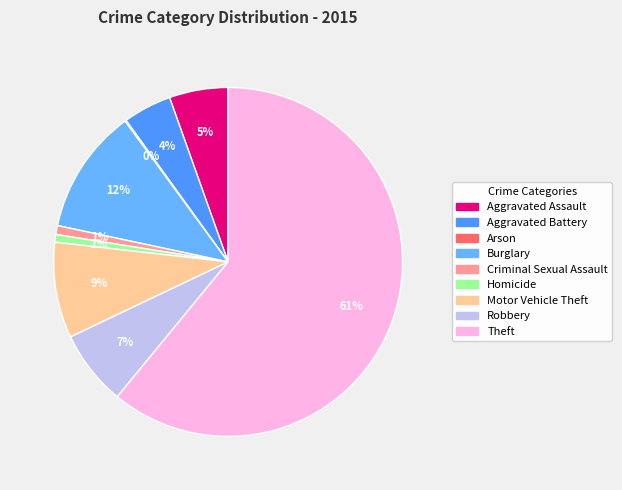

What is the ratio of the value at Motor Vehicle Theft to the value at Criminal Sexual Assault?

10.7